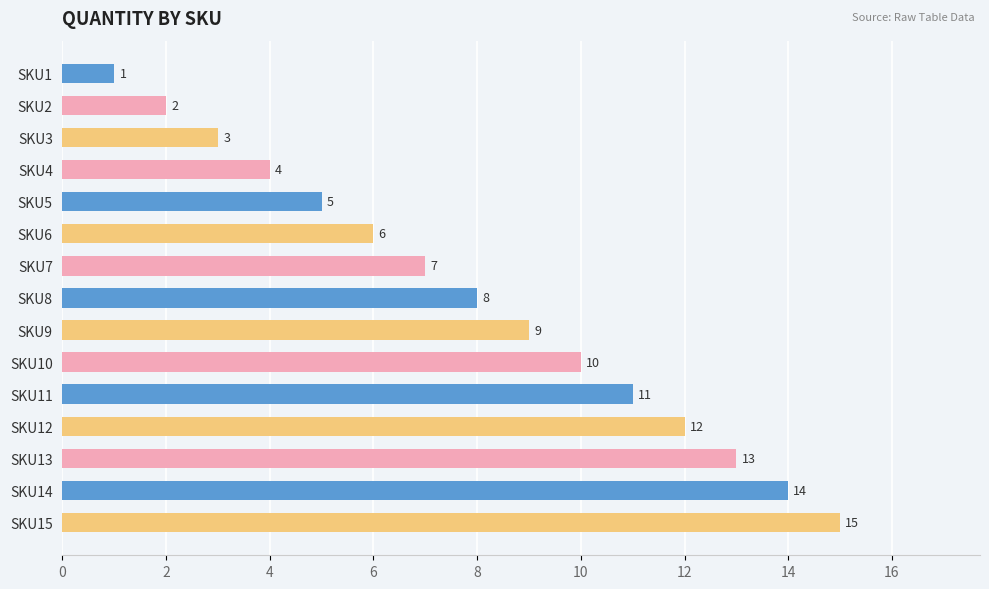

What is the change in value from SKU1 to SKU4?

+3